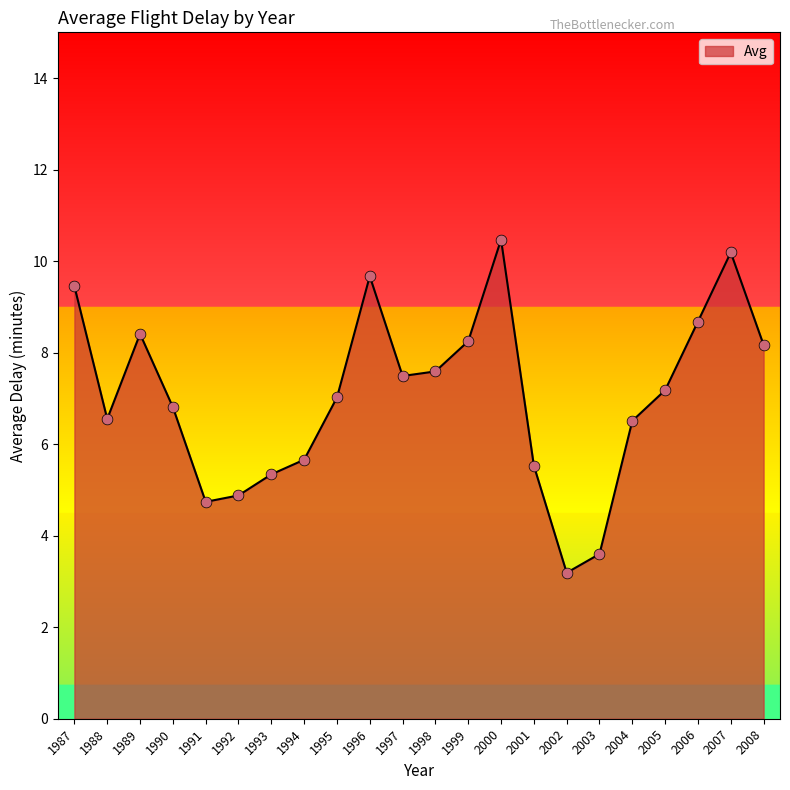

Between 2006 and 1994, which is larger?

2006